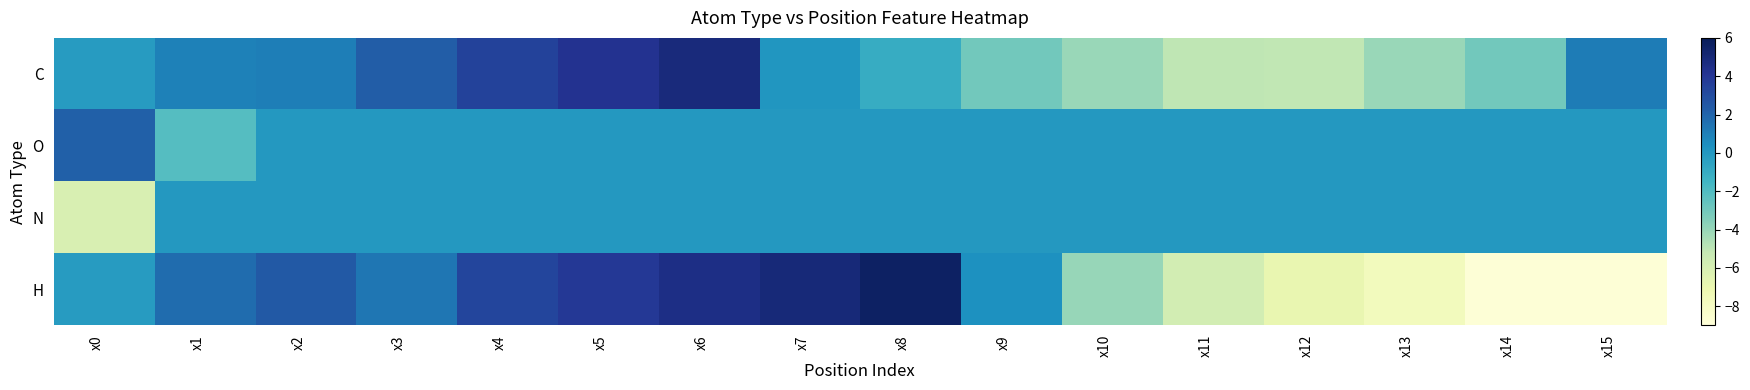

Reading left to right, transcribe all the data shown in this chart.

C: x0=-0.2	x1=0.9	x2=1.0	x3=2.3	x4=3.5	x5=4.2	x6=4.9	x7=0.1	x8=-1.0	x9=-3.0	x10=-4.0	x11=-5.0	x12=-5.1	x13=-4.0	x14=-3.0	x15=1.1
O: x0=2.1	x1=-2.1	x2=0.0	x3=0.0	x4=0.0	x5=0.0	x6=0.0	x7=0.0	x8=0.0	x9=0.0	x10=0.0	x11=0.0	x12=0.0	x13=0.0	x14=0.0	x15=0.0
N: x0=-6.1	x1=0.0	x2=0.0	x3=0.0	x4=0.0	x5=0.0	x6=0.0	x7=0.0	x8=0.0	x9=0.0	x10=0.0	x11=0.0	x12=0.0	x13=0.0	x14=0.0	x15=0.0
H: x0=-0.2	x1=1.7	x2=2.5	x3=1.4	x4=3.3	x5=3.9	x6=4.6	x7=5.0	x8=5.6	x9=0.3	x10=-4.0	x11=-5.8	x12=-6.9	x13=-7.7	x14=-8.9	x15=-8.8